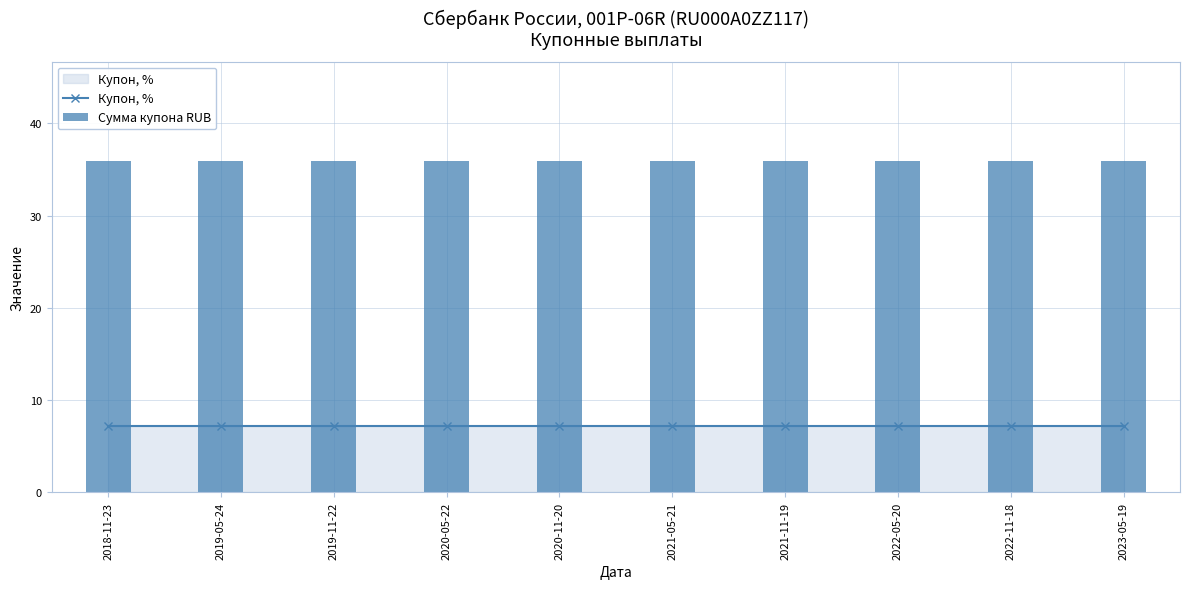

How many data points does each series have?

10